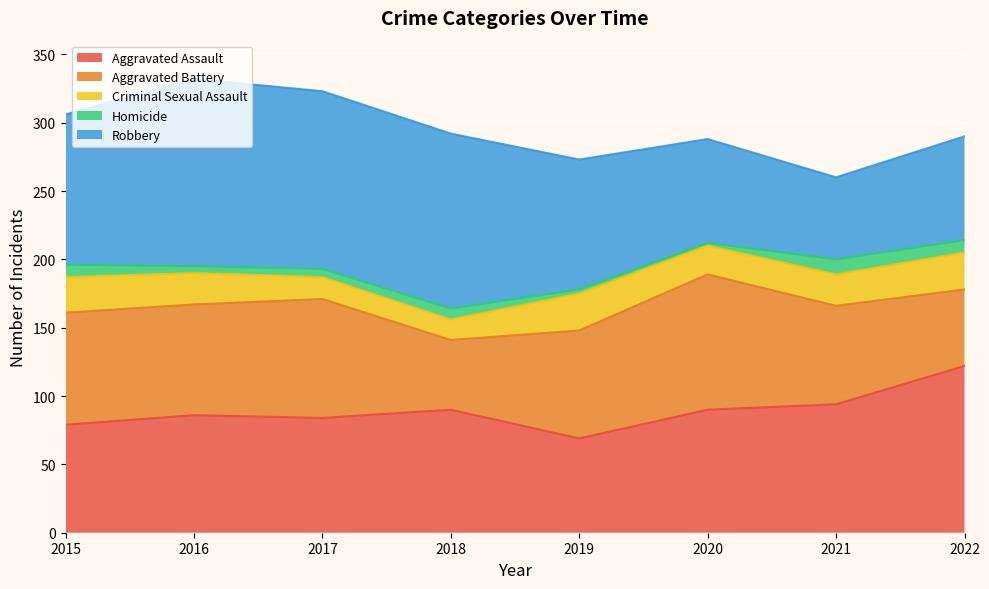

Where does the Criminal Sexual Assault series first go above 23?

2015